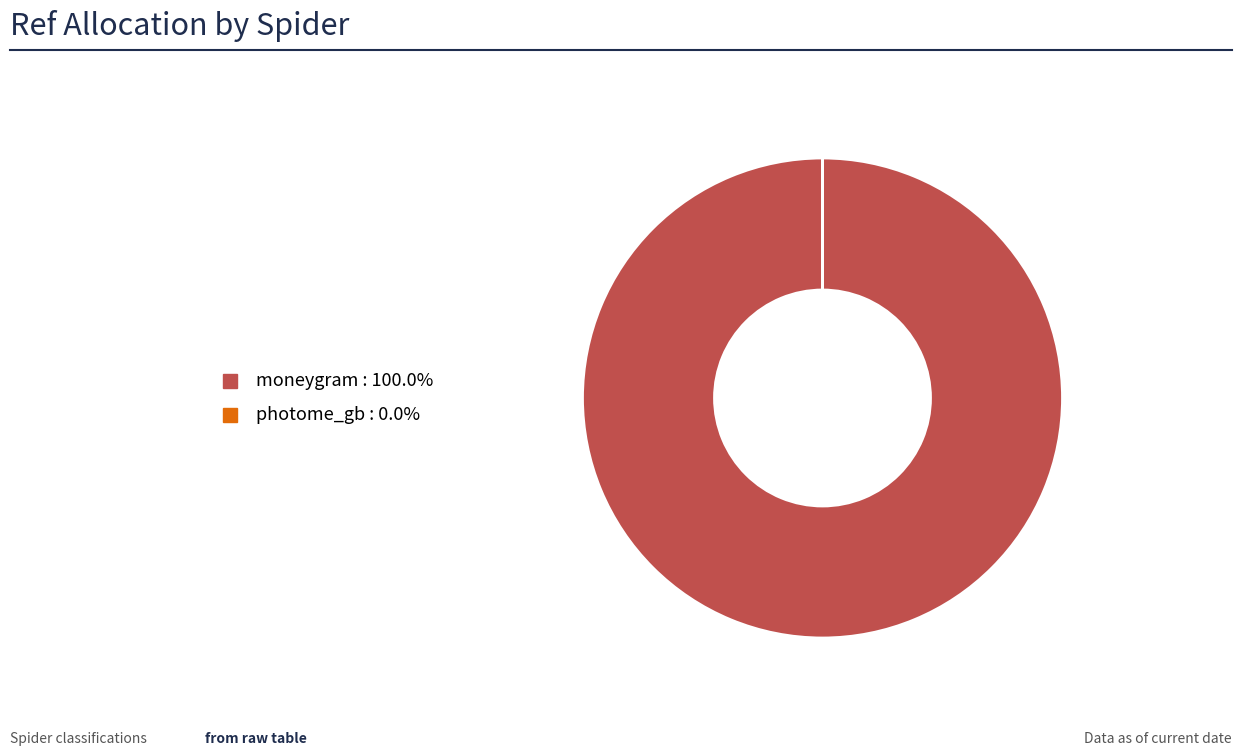

Is there any slice that represents more than half of the pie?

Yes